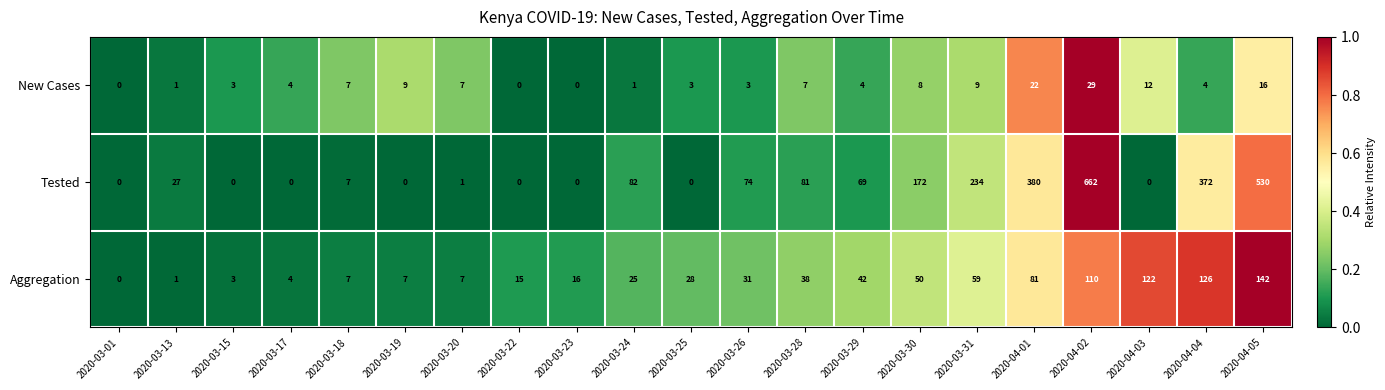

At which category does the chart reach its peak across all series?

2020-04-02